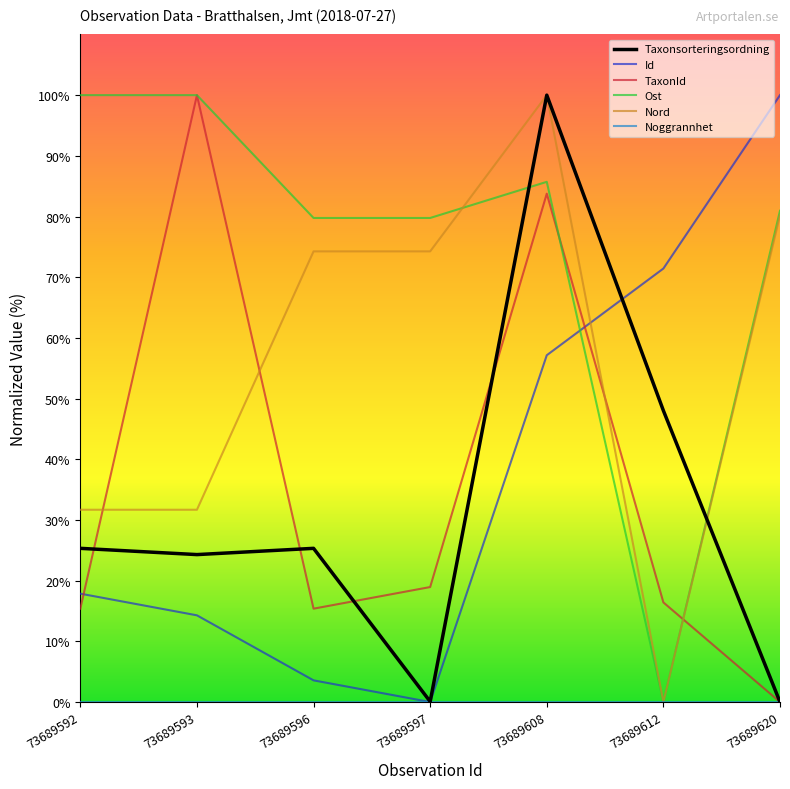

Which category has the lowest value in the Ost series?

73689612